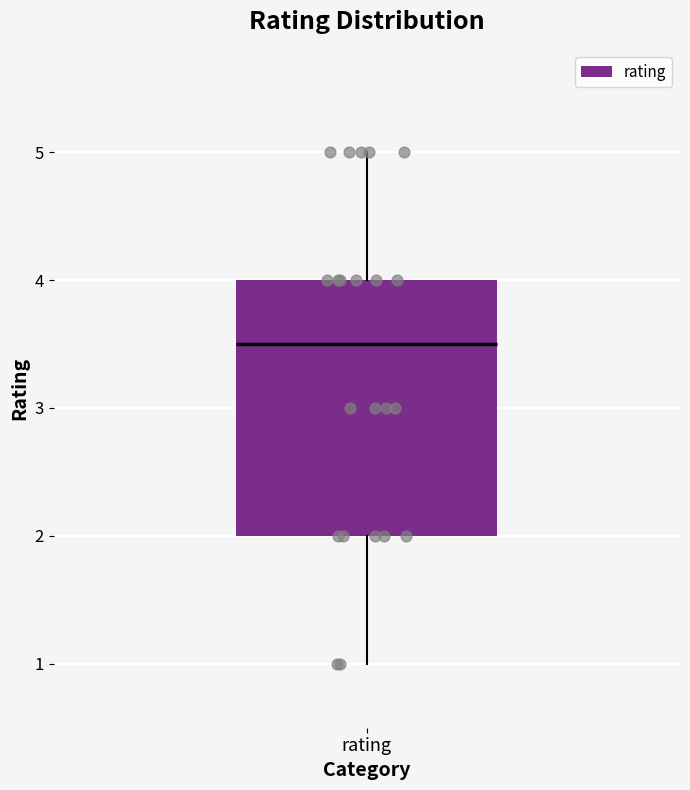

Read this box plot against the y-axis: the position of the median line, the range covered by the box, and the ends of both whiskers. The values are not printed on the chart, so give them approximately, as read against the axis.

median 3.5, box 2.0 to 4.0, whiskers 1.0 to 5.0